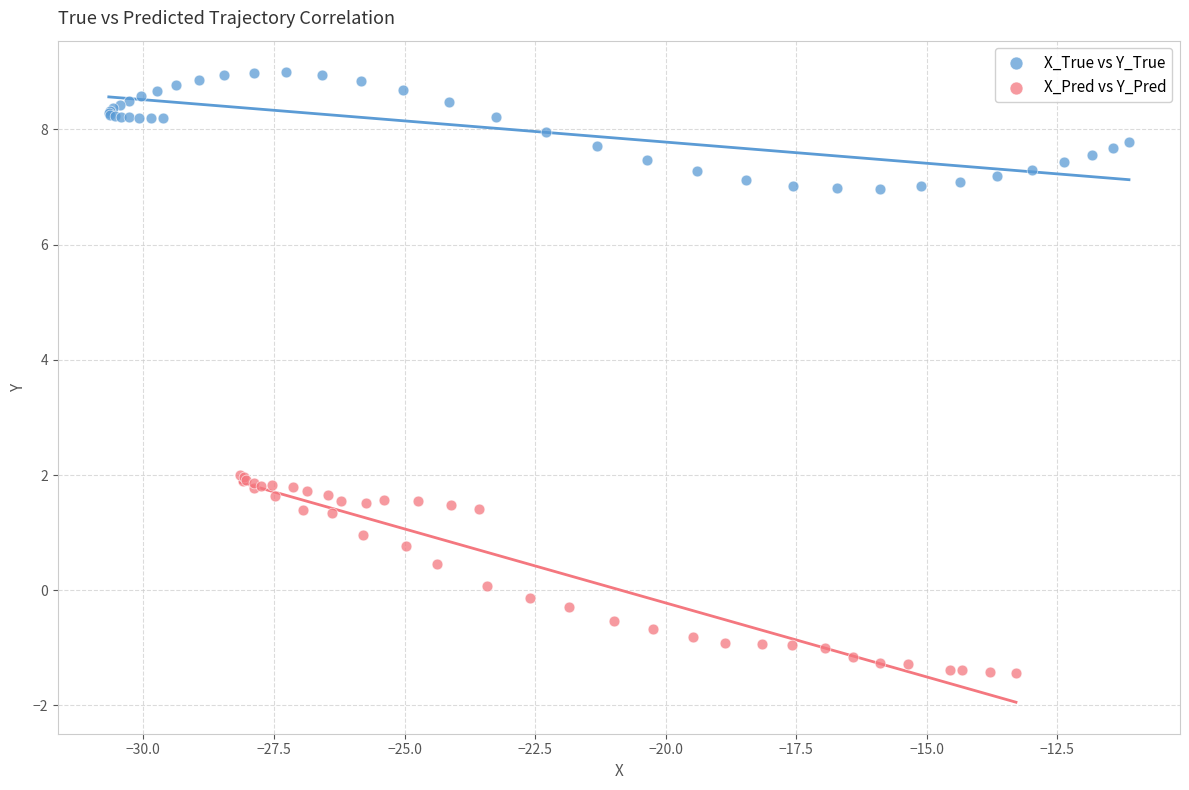

Which series has the largest Y range (max minus min)?

X_Pred vs Y_Pred